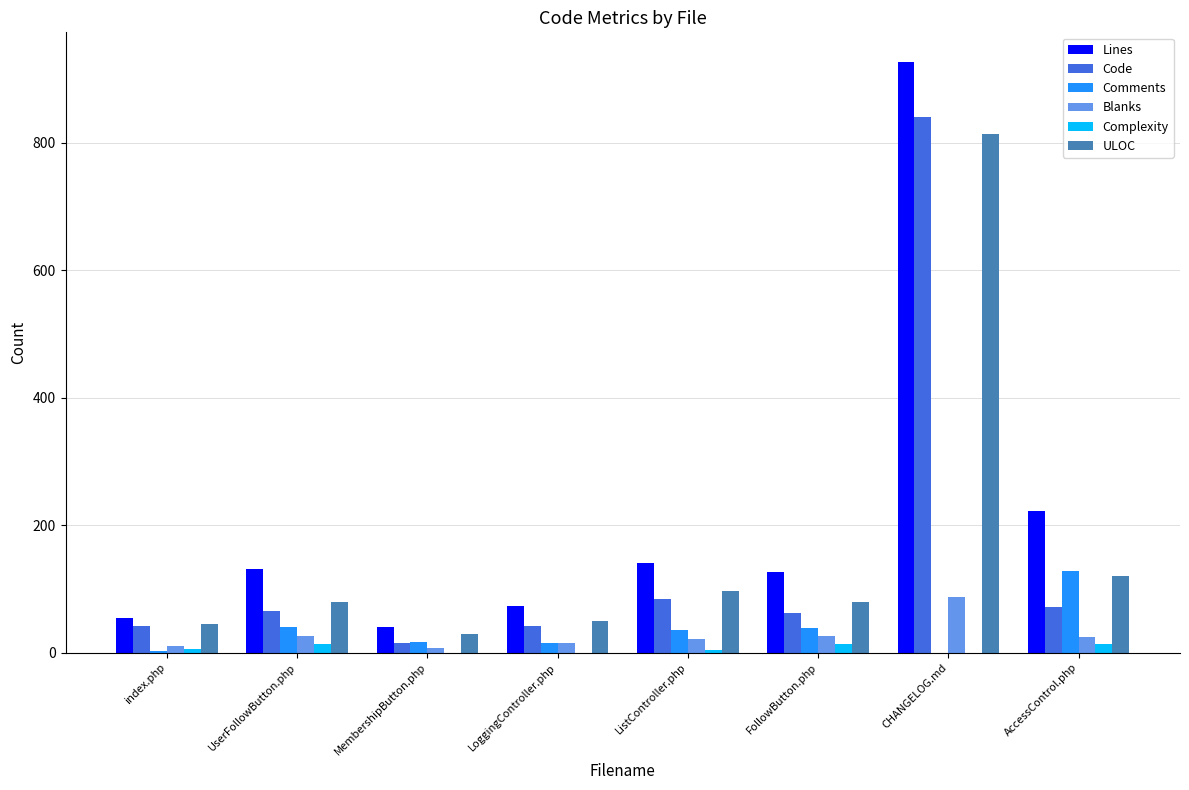

The value of Code at index.php is 42. True or false?

True